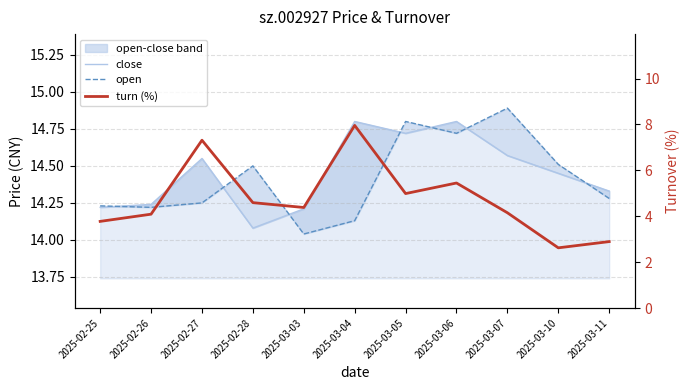

Reading right to left, extract all data points from this chart.

close: 14.3	14.4	14.6	14.8	14.7	14.8	14.2	14.1	14.6	14.2	14.2
open: 14.3	14.5	14.9	14.7	14.8	14.1	14.0	14.5	14.2	14.2	14.2
turn (%): 2.9	2.6	4.2	5.4	5.0	8.0	4.4	4.6	7.3	4.1	3.8